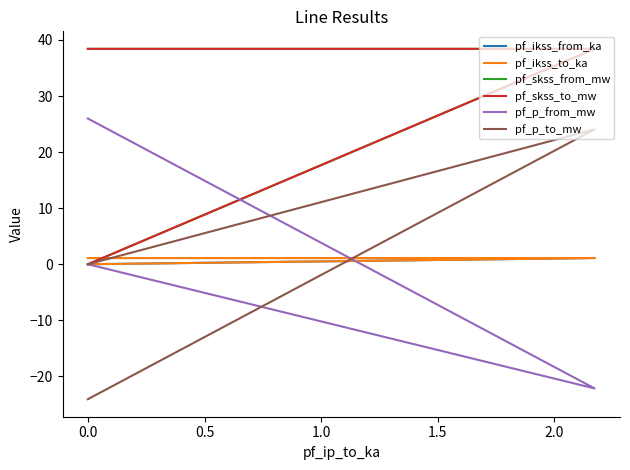

Is it true that pf_skss_to_mw equals -22.3 at 0.5?

False